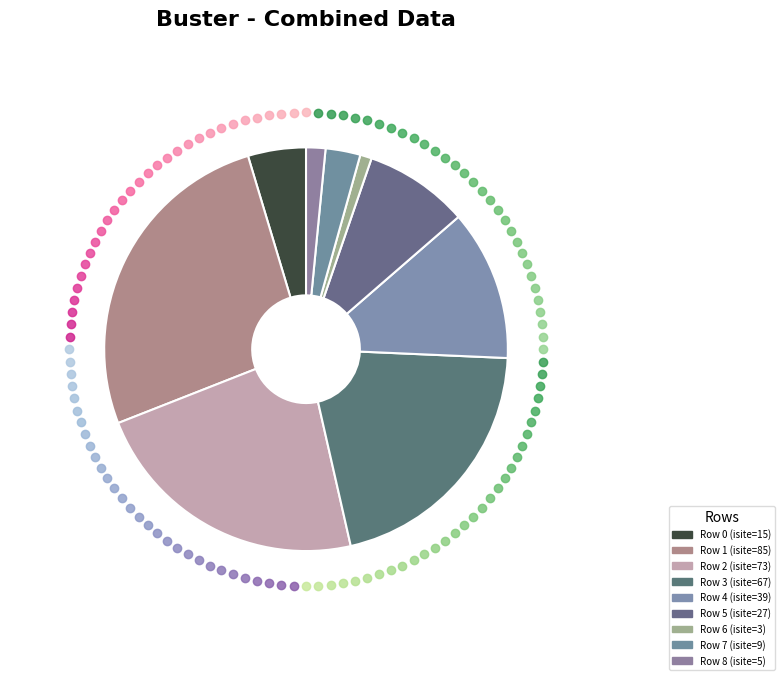

How many segments does this pie chart have?

9